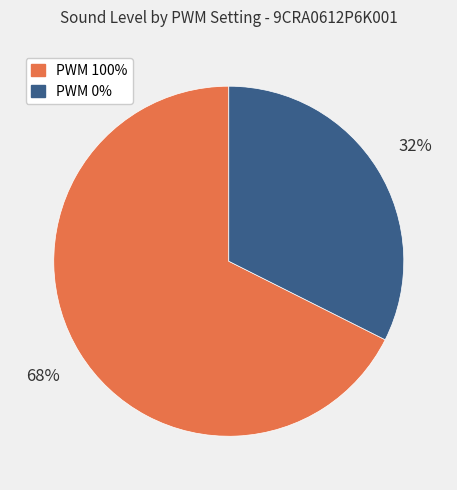

What is the largest slice in the pie chart?

PWM 100%